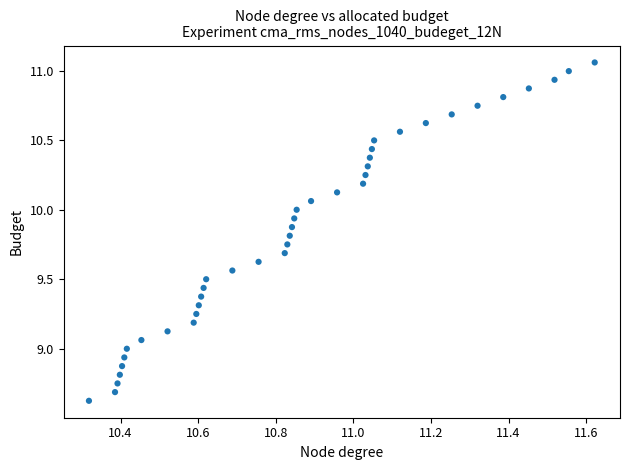

What is the range of Y values (max minus min)?

2.4